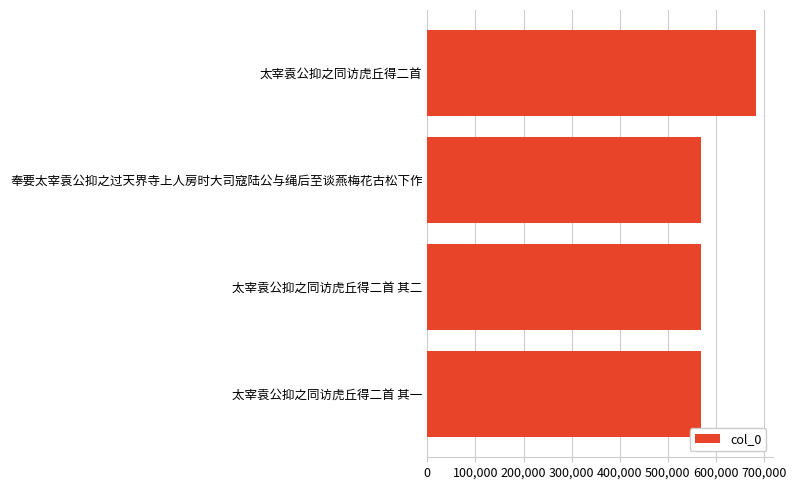

What is the smallest value displayed?

569435